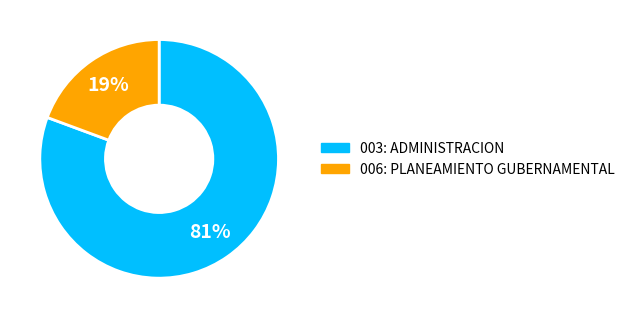

Is it true that 003: ADMINISTRACION is 96% of the pie?

False